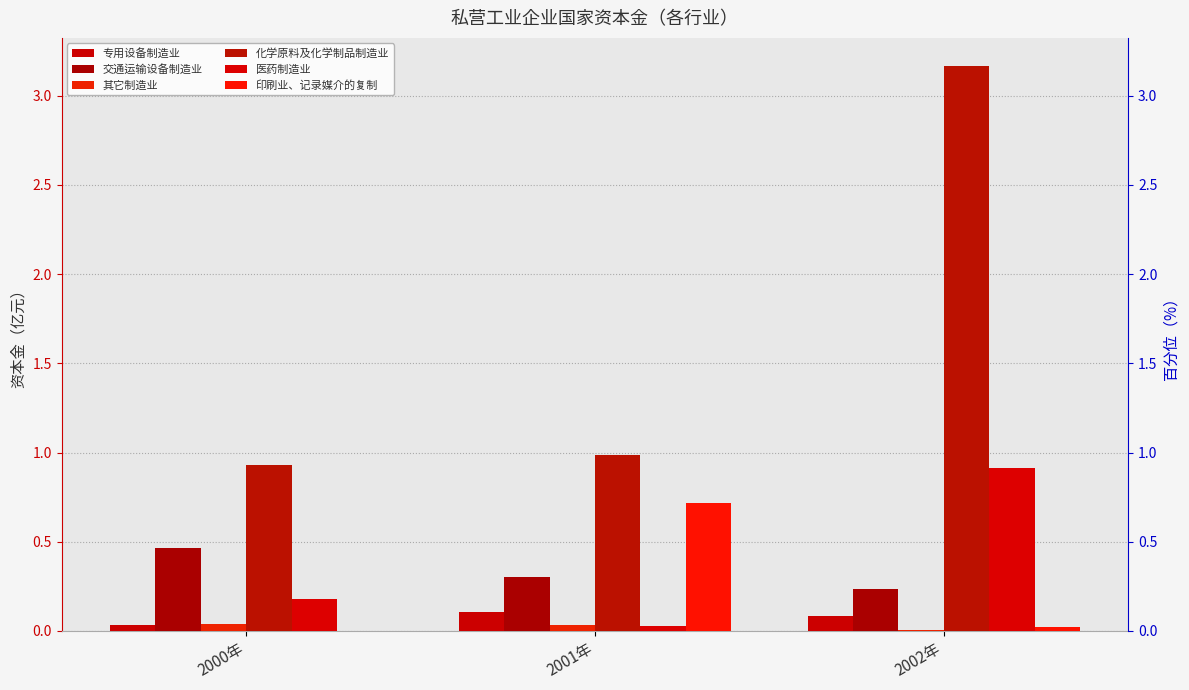

What is the difference between the 专用设备制造业 values at 2000年 and 2001年?

0.1